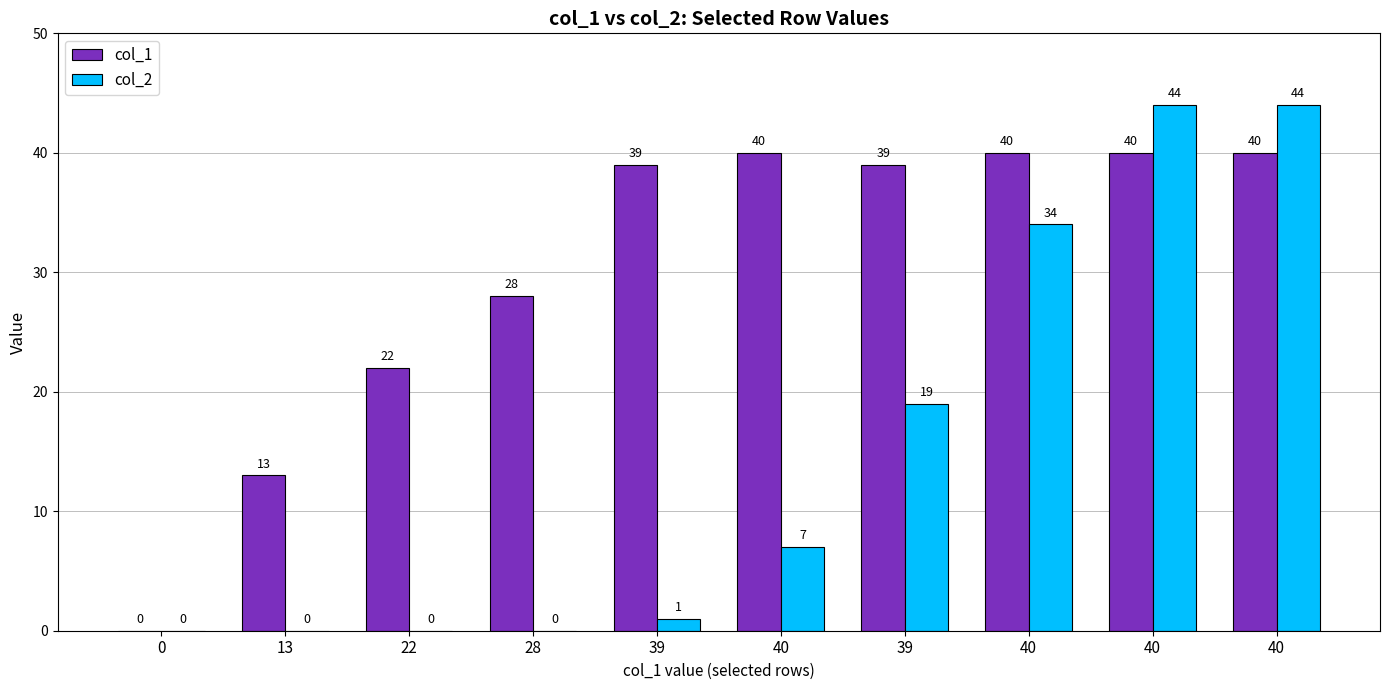

Does the chart contain stacked bars?

No